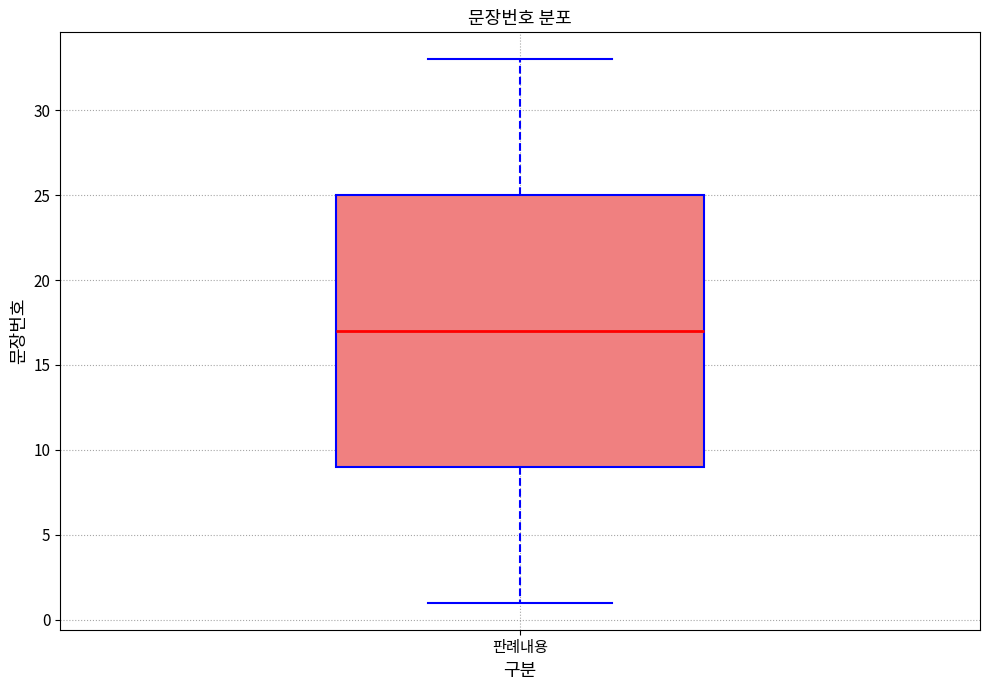

Read this box plot against the y-axis: the position of the median line, the range covered by the box, and the ends of both whiskers. The values are not printed on the chart, so give them approximately, as read against the axis.

median 17, box 9 to 25, whiskers 1 to 33